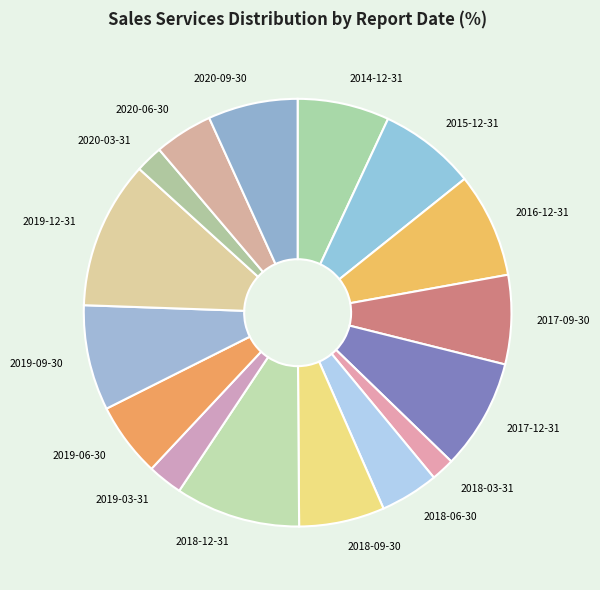

Is 2020-09-30 the majority of the pie?

No